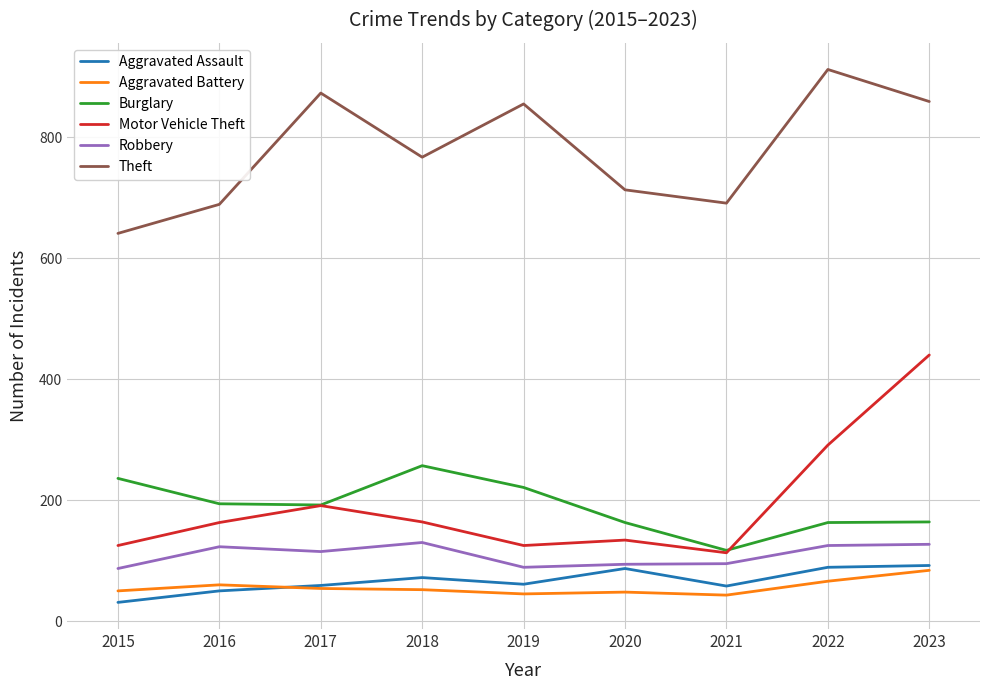

The value of Burglary at 2018 is 85. True or false?

False